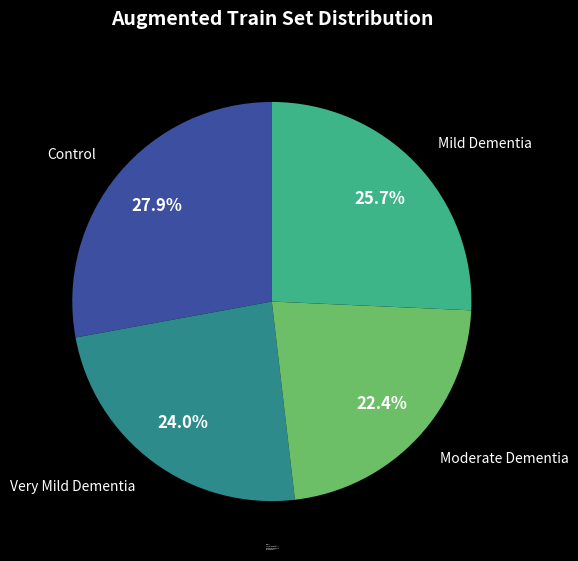

How much of the chart is everything except Control?

72.1%